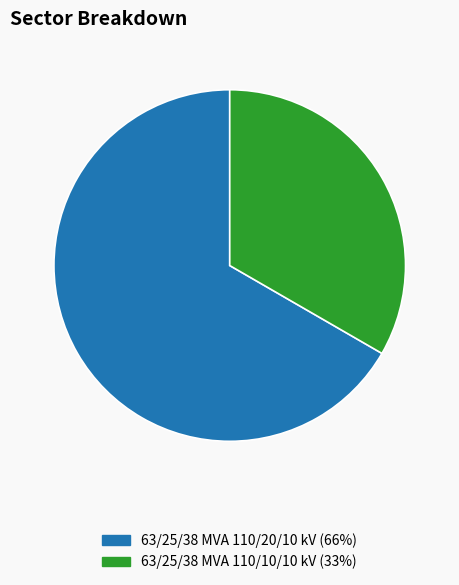

Approximately how many times larger is the value at 63/25/38 MVA 110/20/10 kV compared to 63/25/38 MVA 110/10/10 kV?

2.0